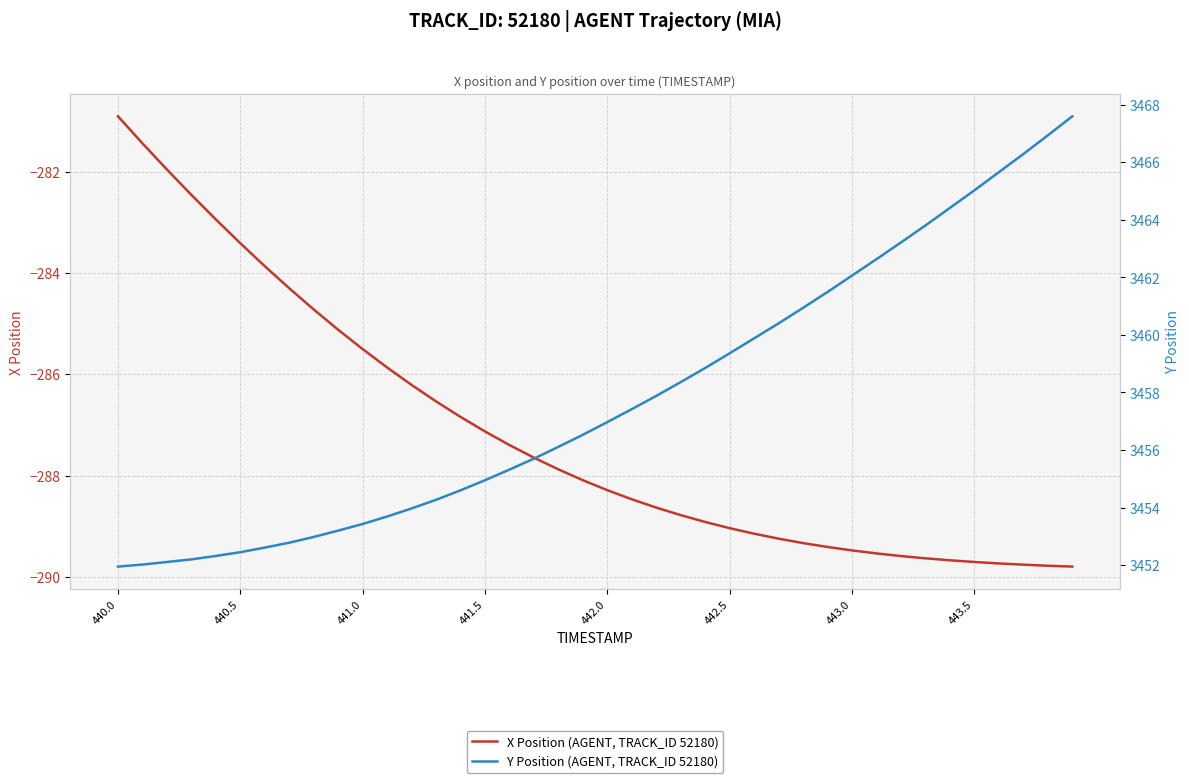

Is the value of X Position (AGENT, TRACK_ID 52180) at 26 greater than the value of Y Position (AGENT, TRACK_ID 52180) at 443.5?

No